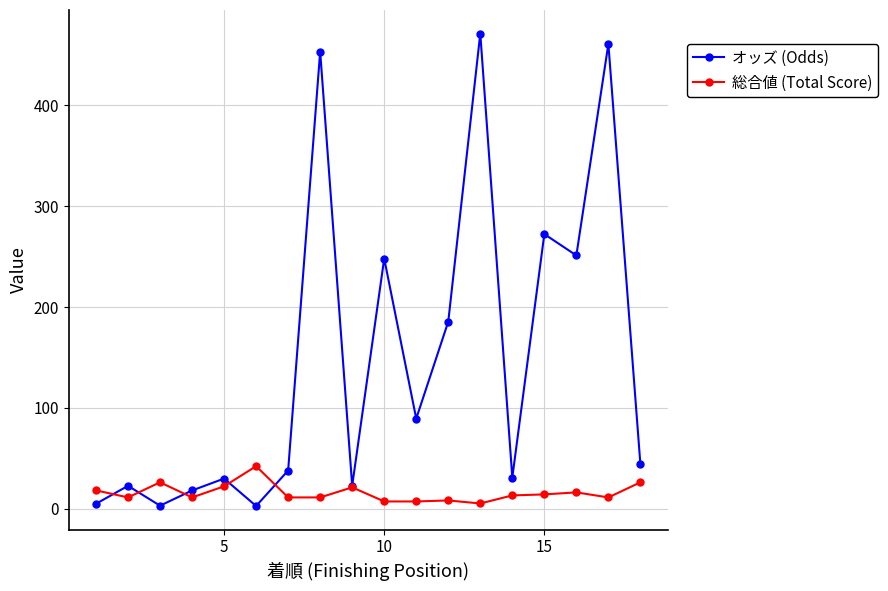

How many interior local valleys does the オッズ (Odds) series have?

6